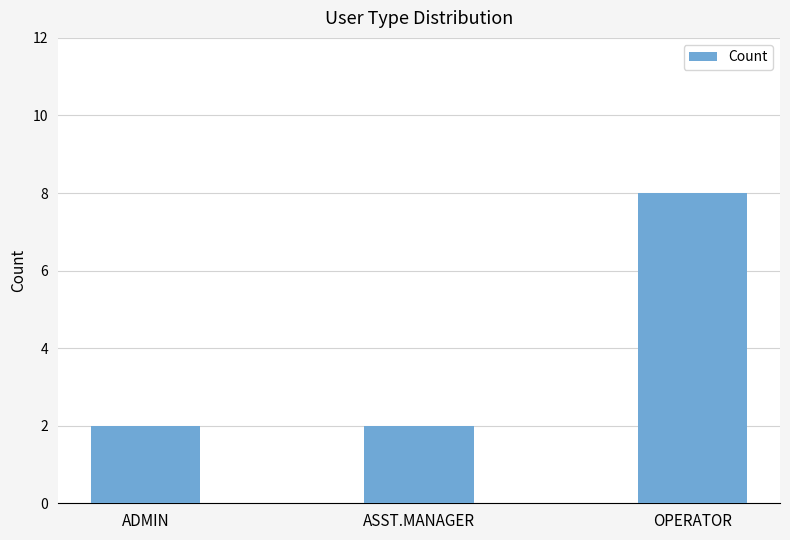

What is the difference between the maximum and minimum values?

6